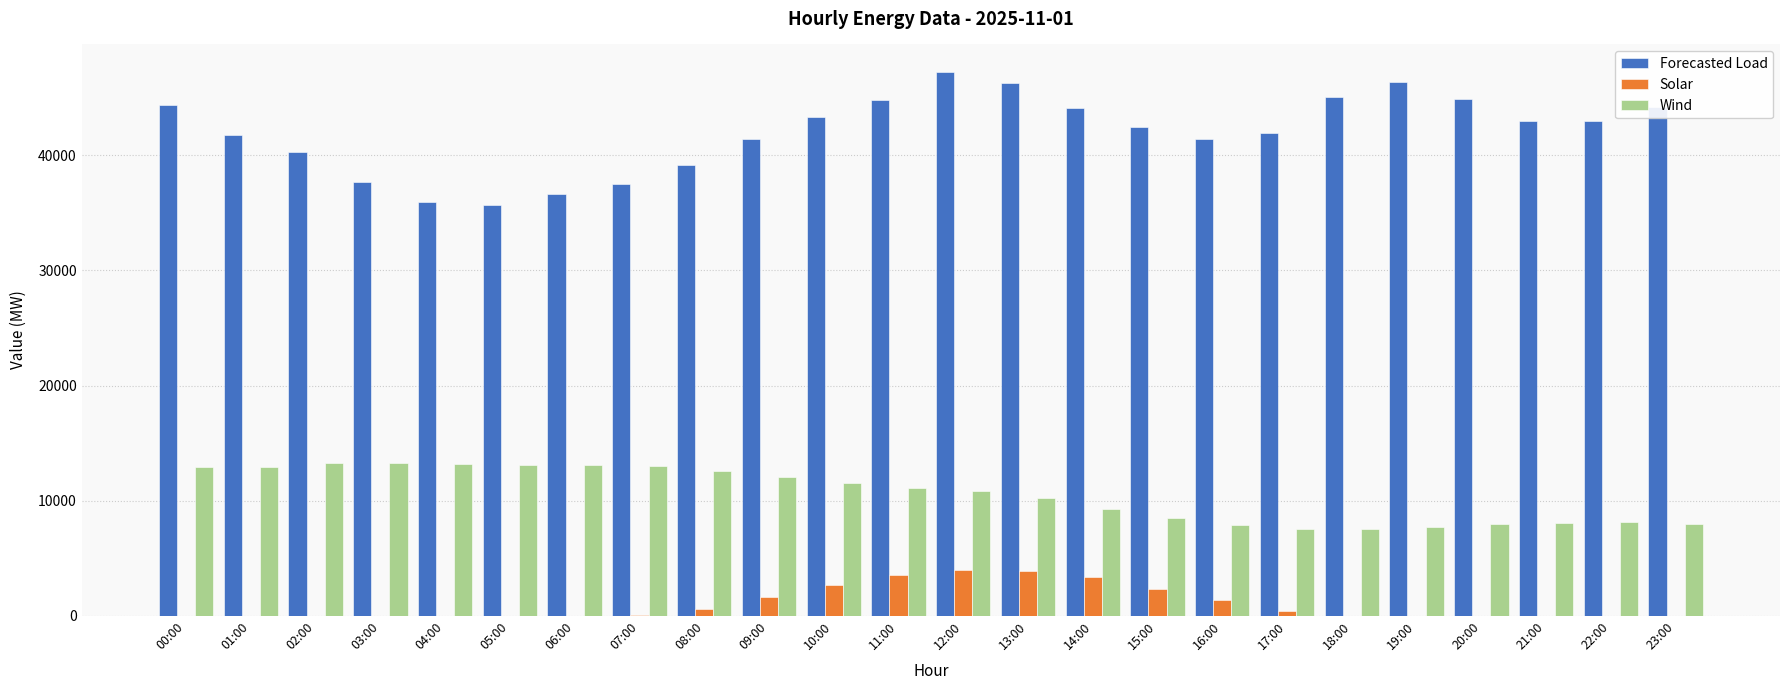

What is the sum of the Wind values at 16:00 and 21:00?

15953.5